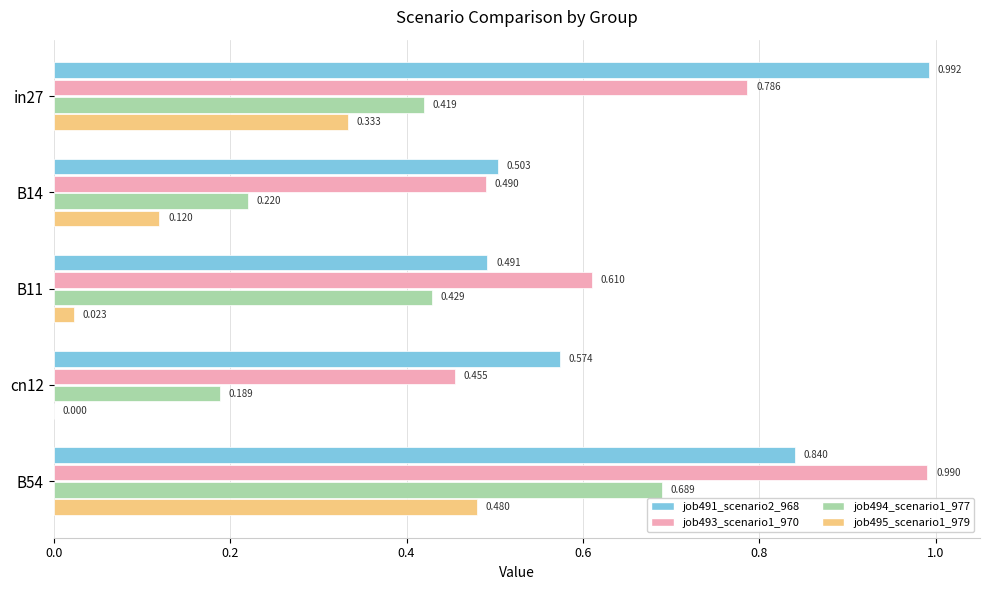

Is the value of job493_scenario1_970 at B11 greater than the value of job494_scenario1_977 at in27?

Yes